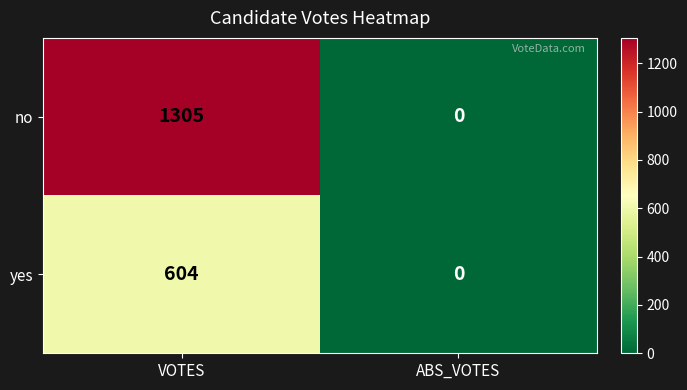

Count the number of data series in this chart.

2